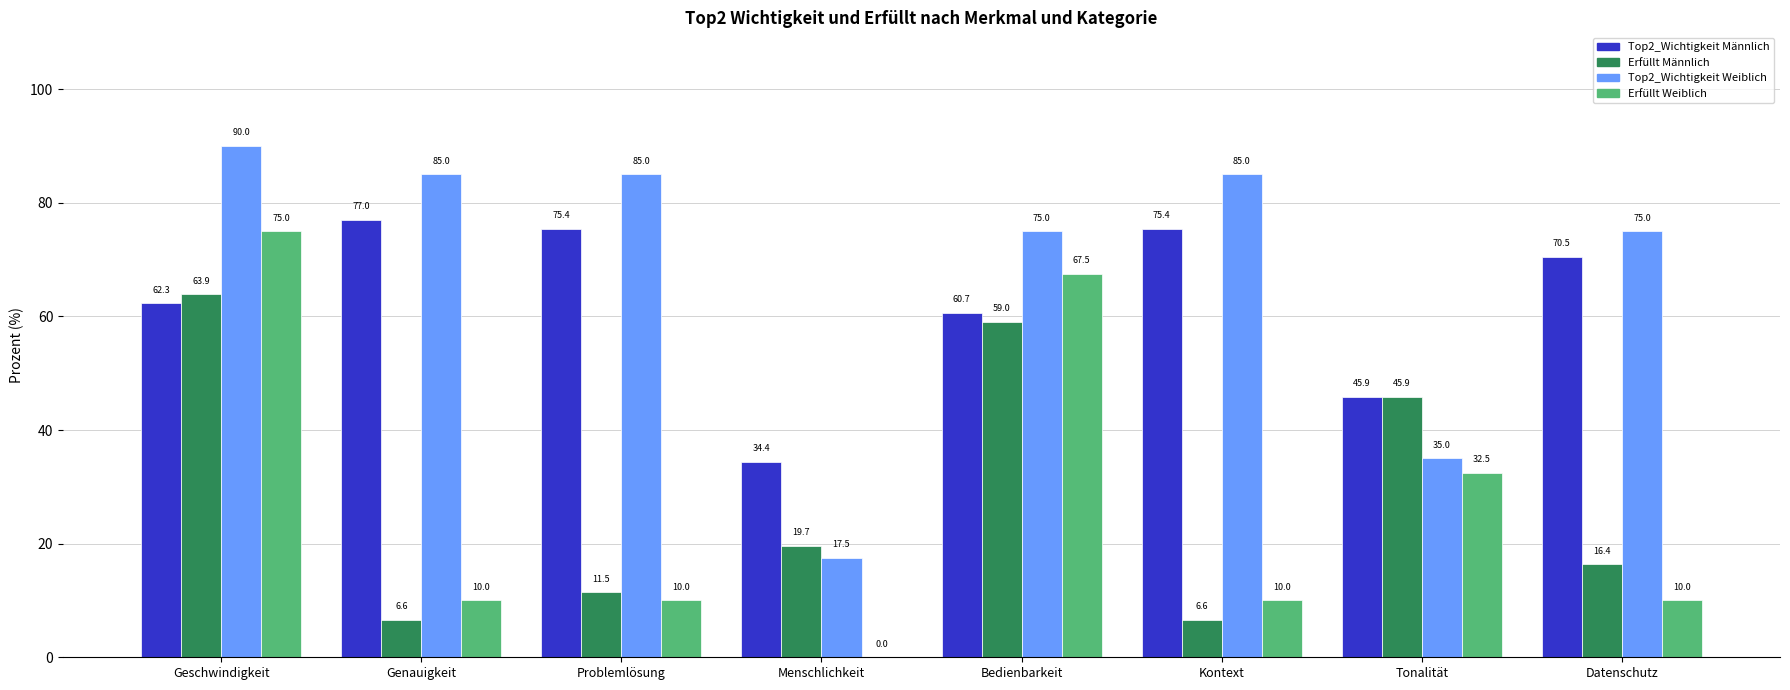

At which category is the sum across all series the highest?

Geschwindigkeit